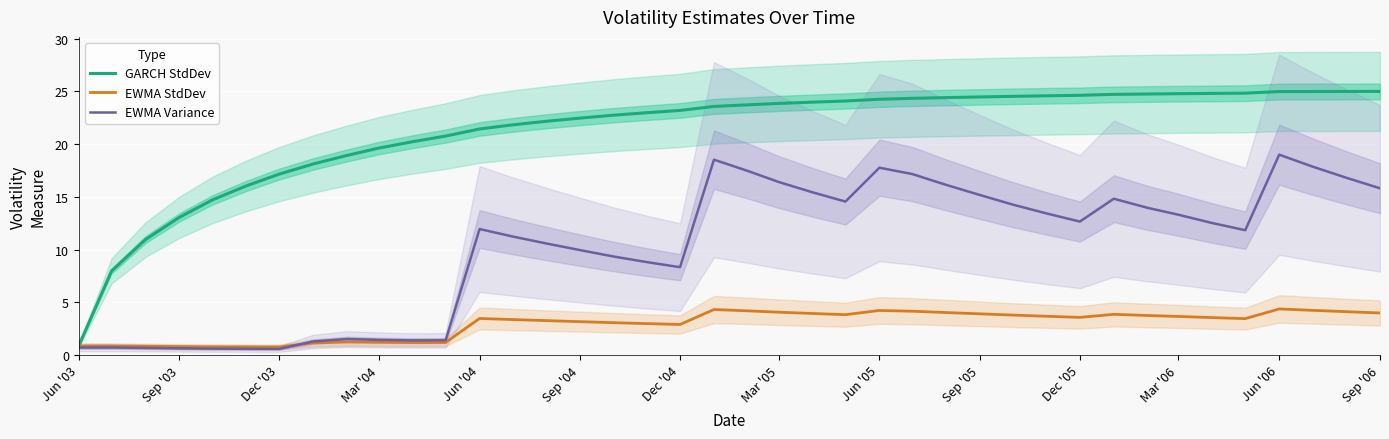

True or false: EWMA StdDev has a value of 3.6 at Mar '06.

True